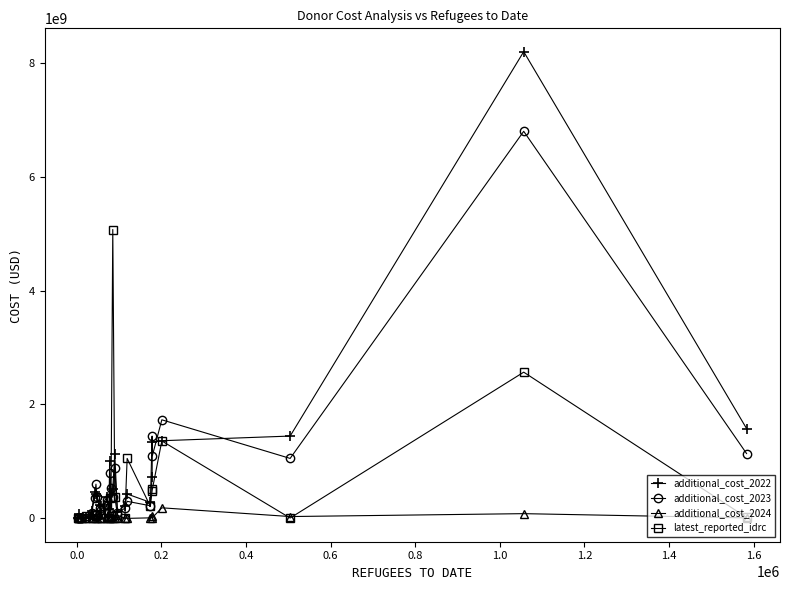

What is the value of the latest_reported_idrc point at the 21st from the left?

483317981.7